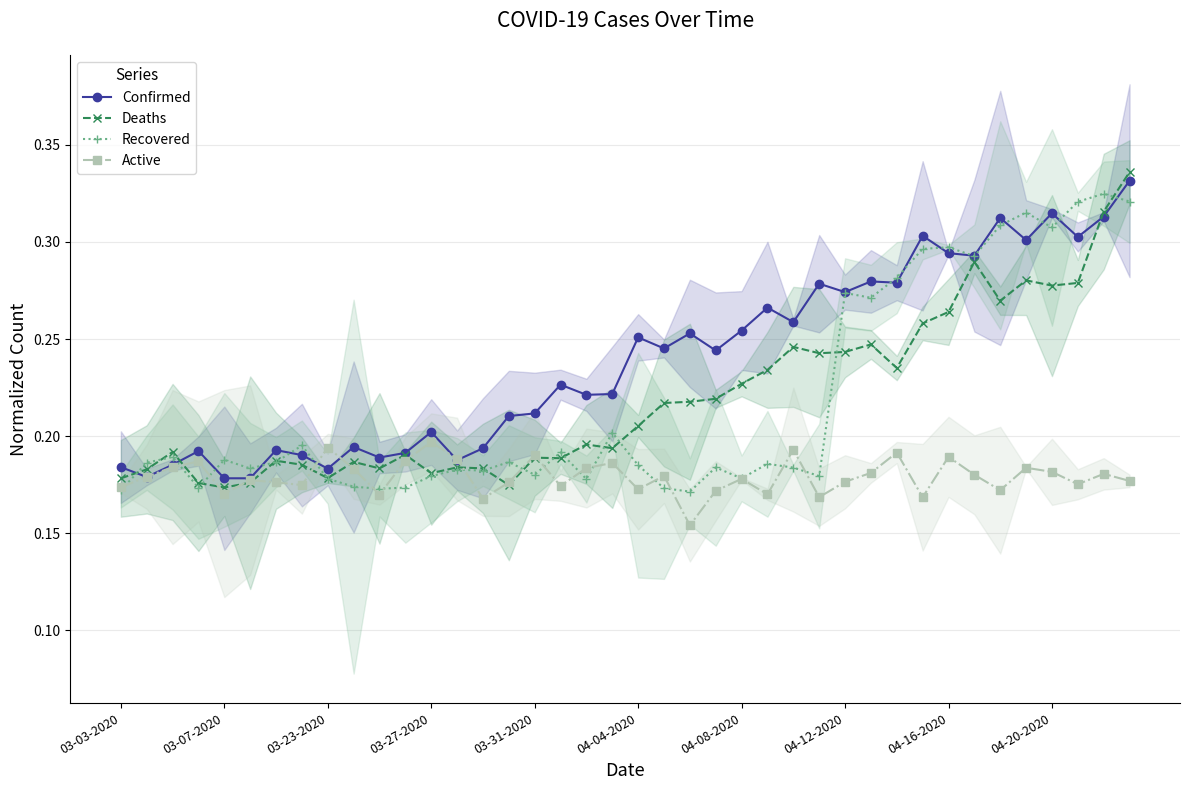

Which series ends up on top after the final intersection of Deaths and Active?

Deaths